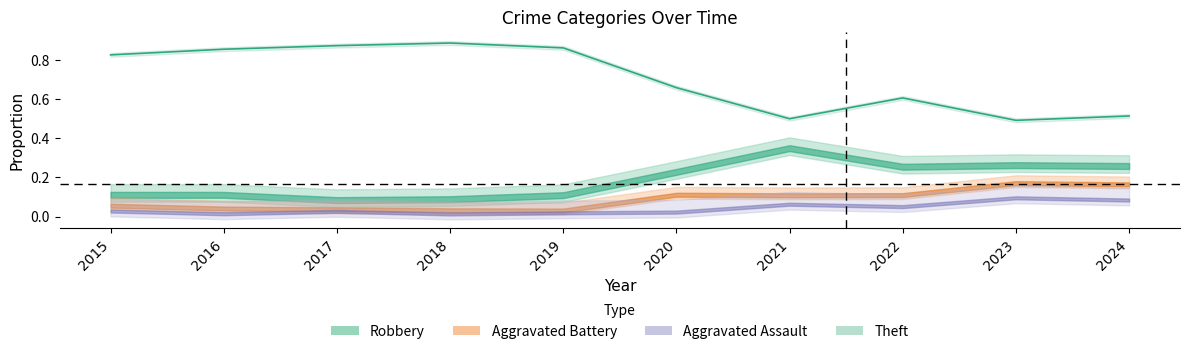

Reading right to left, extract all data points from this chart.

2024=0.5	2023=0.5	2022=0.6	2021=0.5	2020=0.7	2019=0.9	2018=0.9	2017=0.9	2016=0.9	2015=0.8